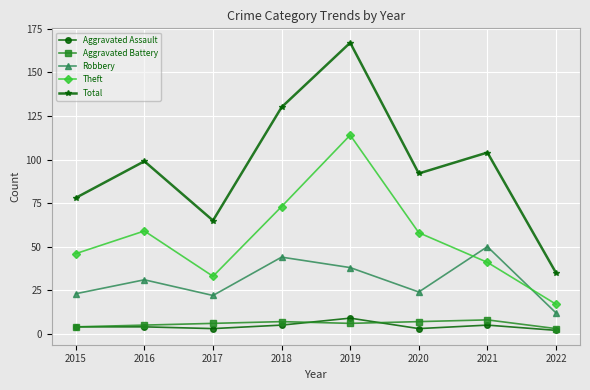

What is the value of the Theft point at the 2nd from the left?

59